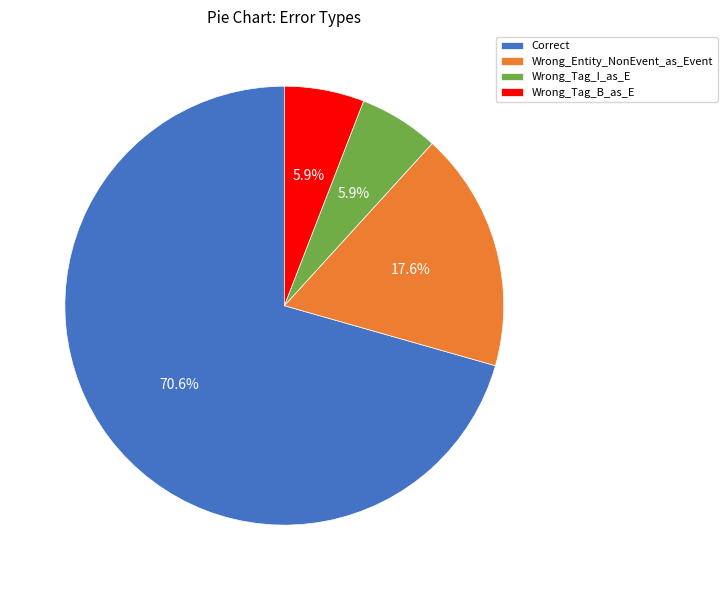

True or false: Correct accounts for 84% of the total.

False